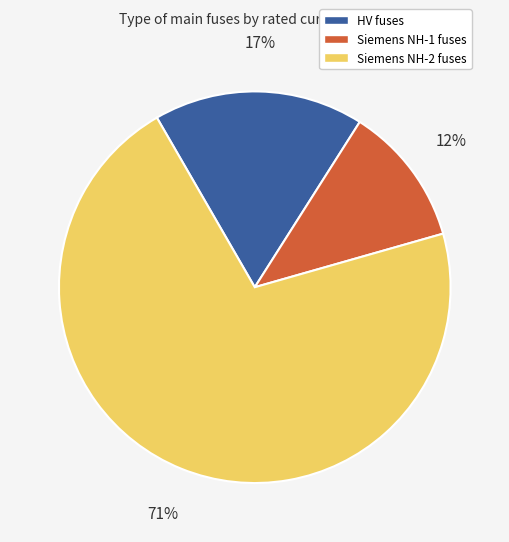

Rank the categories by value from highest to lowest.

Siemens NH-2 fuses, HV fuses, Siemens NH-1 fuses